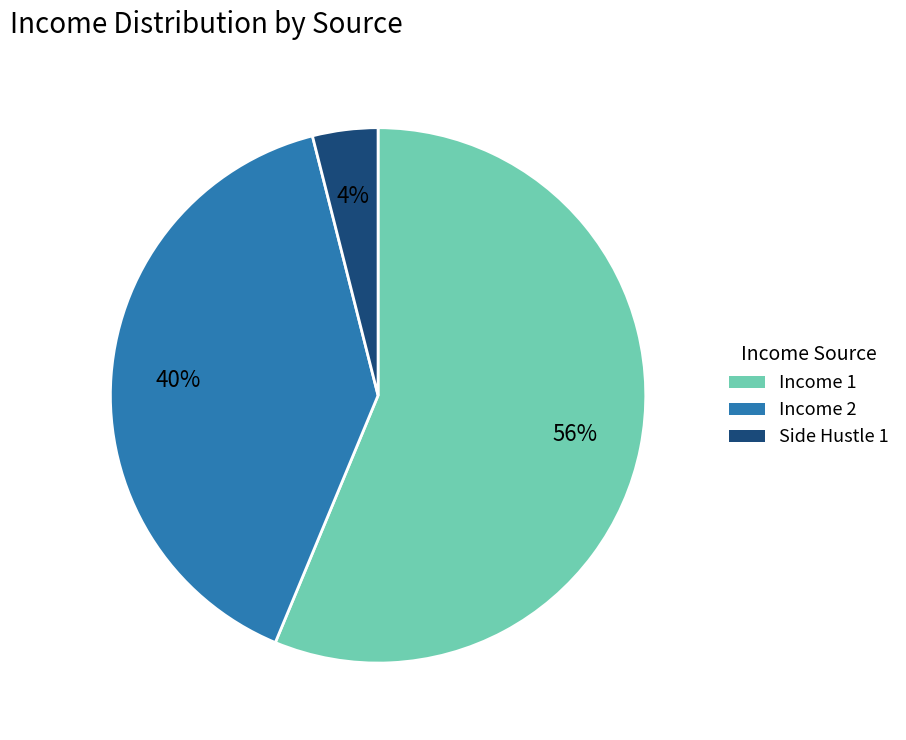

Does any single category account for the majority?

Yes